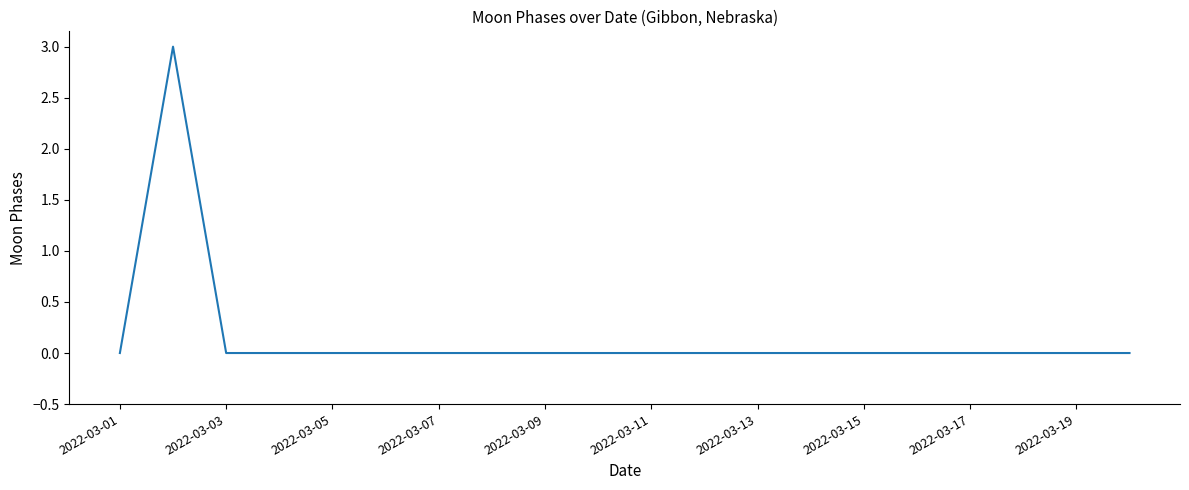

How many values are between 0 and 1?

19